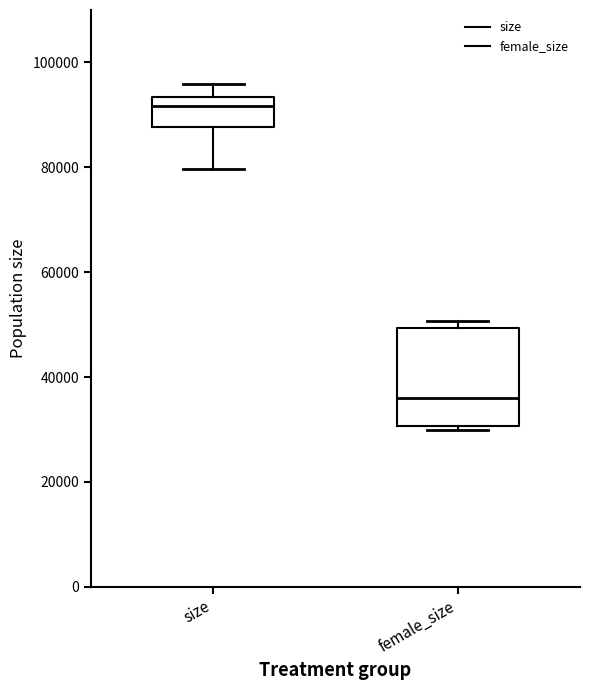

Where does the median line of the box for female_size sit on the y-axis? The values are not printed on the chart, so give them approximately, as read against the axis.

36000